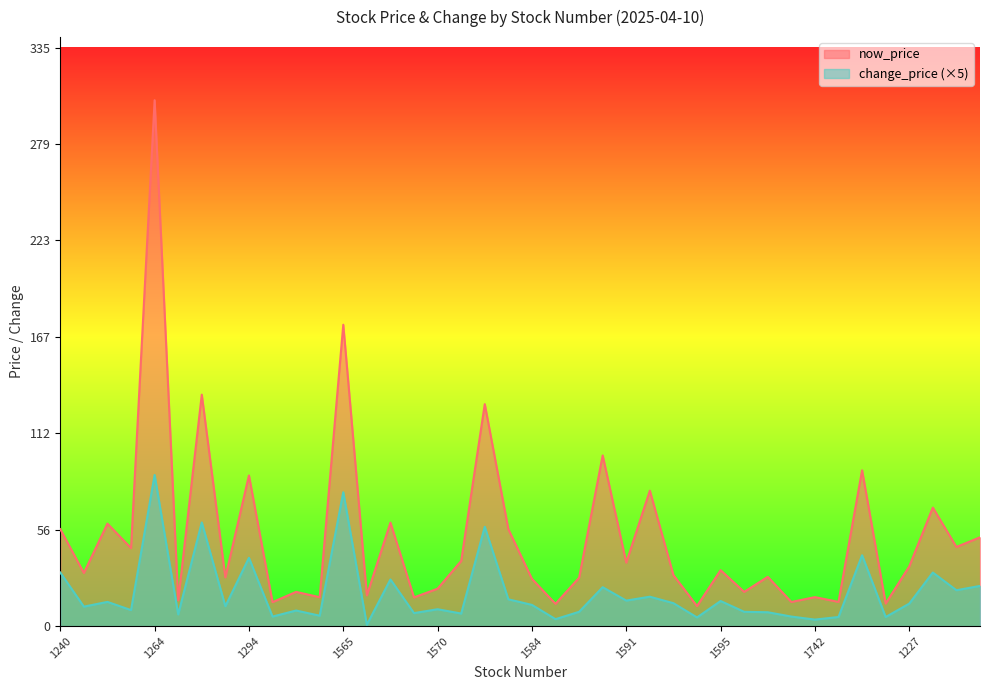

What is the difference between the values at 1215 and 1569?

38.9